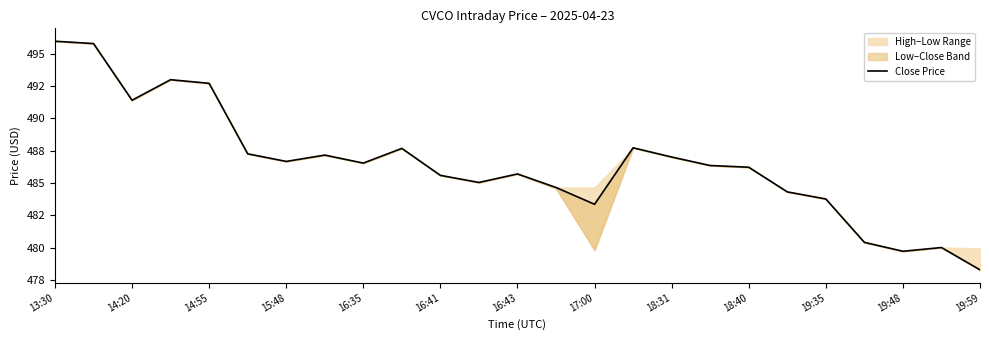

What position from the left is 18:40?

10